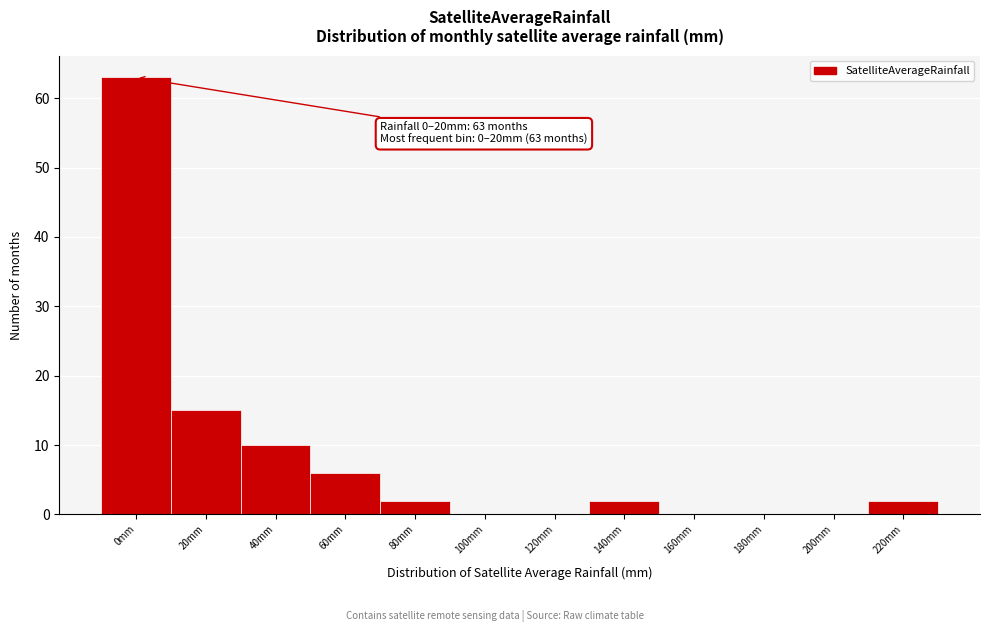

Reading left to right, transcribe all the data shown in this chart.

0mm=63	20mm=15	40mm=10	60mm=6	80mm=2	100mm=0	120mm=0	140mm=2	160mm=0	180mm=0	200mm=0	220mm=2